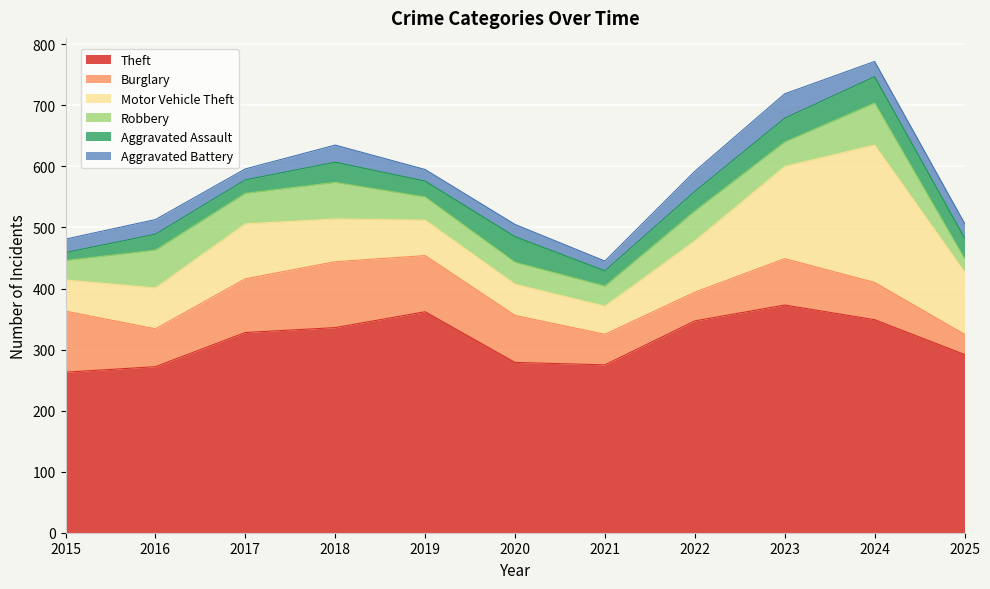

At which category does Burglary reach its first local peak?

2018